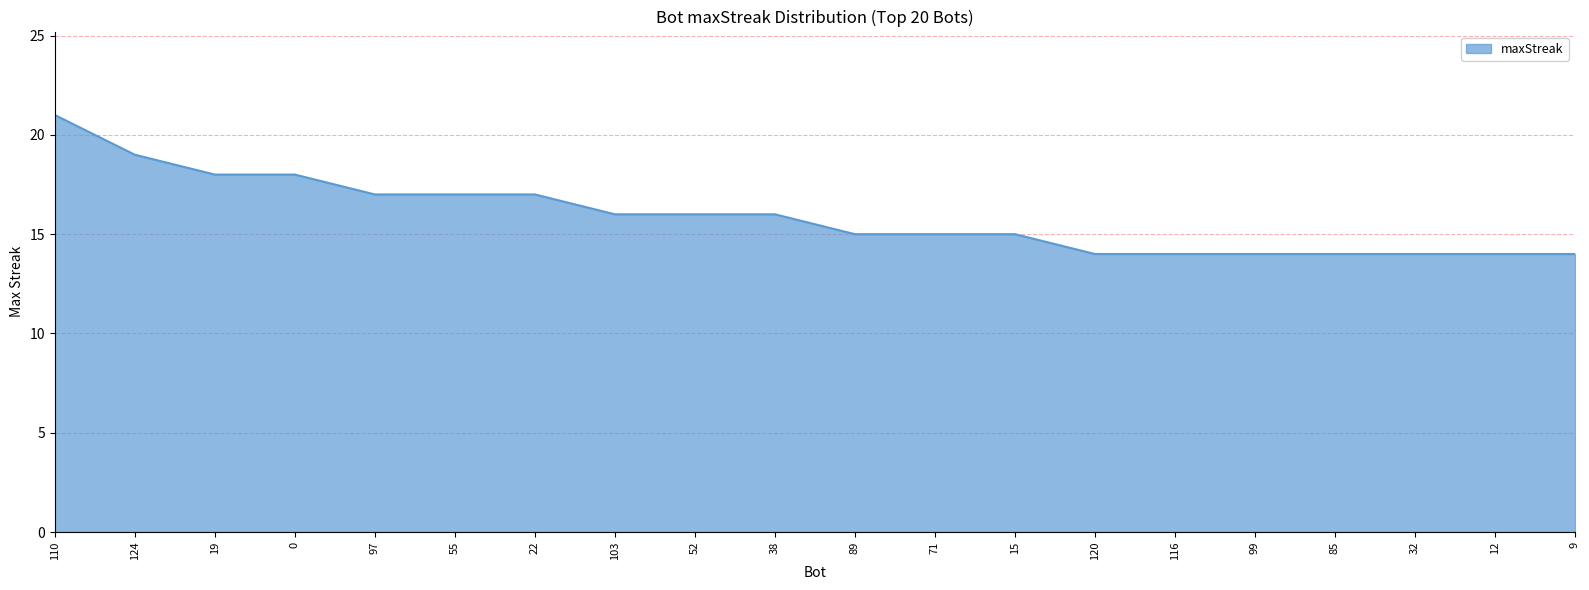

Does the chart display data point markers on the line(s)?

No